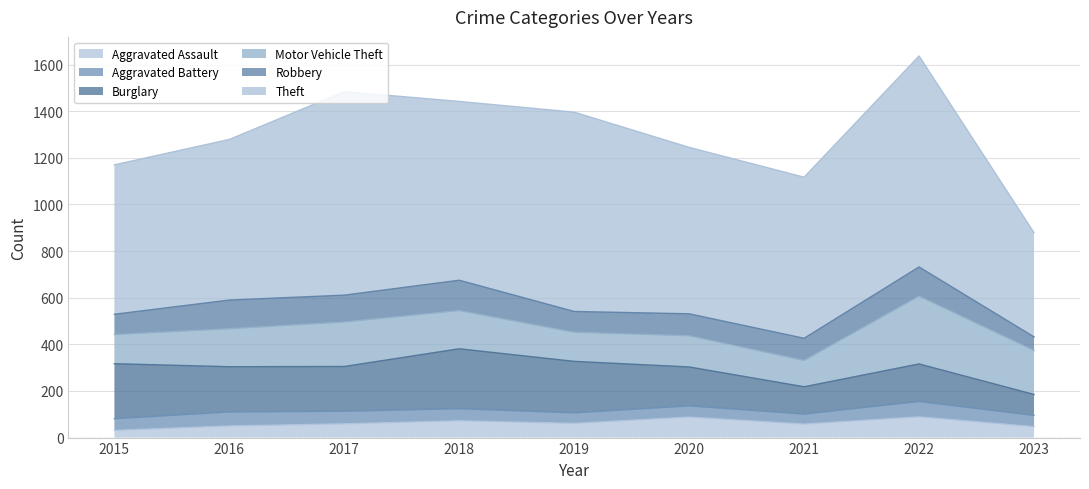

How many lines are shown in the chart?

6